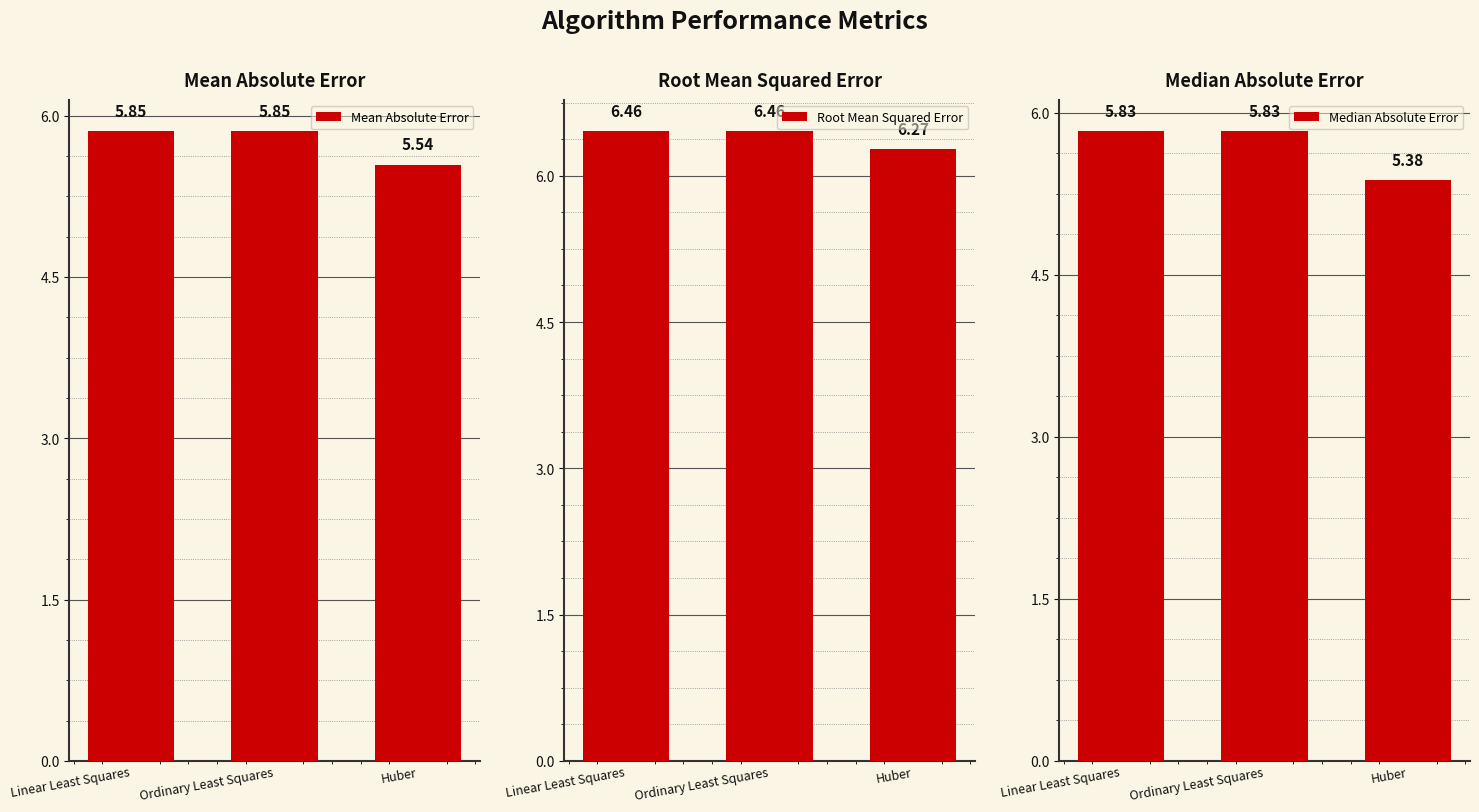

The Median Absolute Error series shows 1.3 at Linear Least Squares. True or false?

False